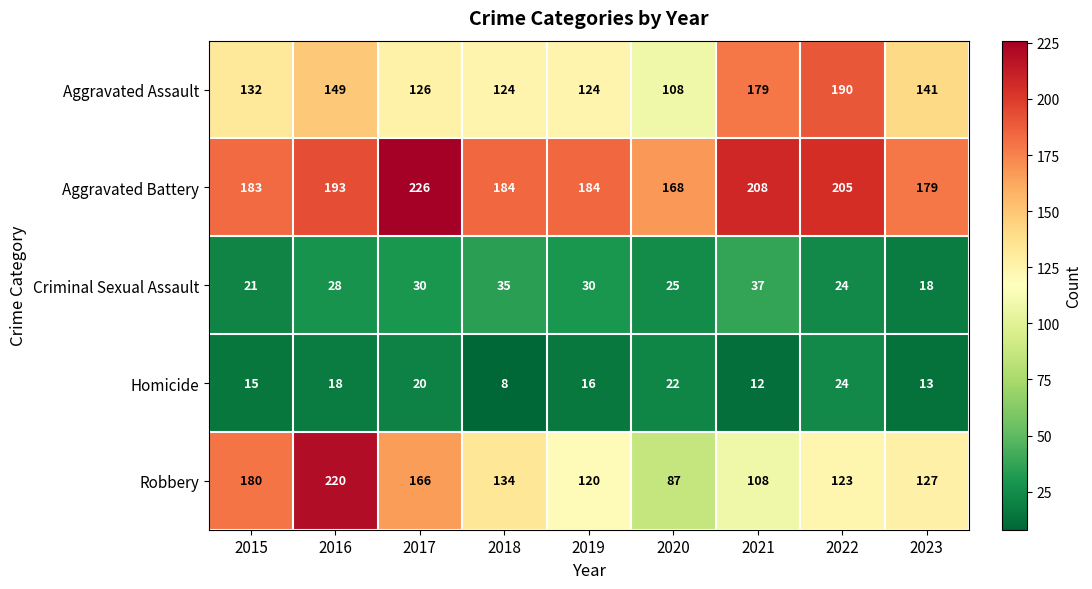

List the series in order of their peak value, highest first.

Aggravated Battery, Robbery, Aggravated Assault, Criminal Sexual Assault, Homicide